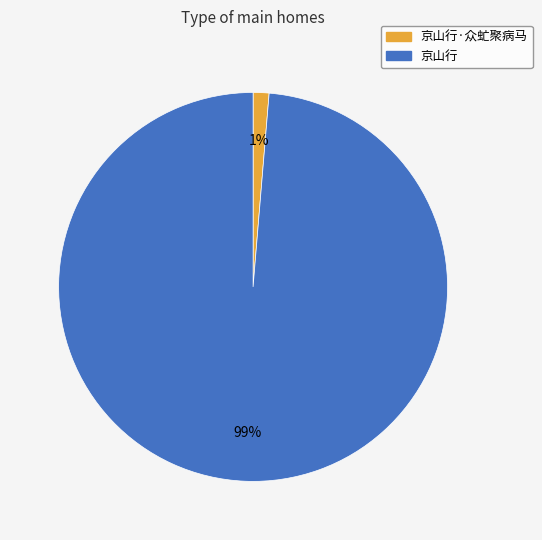

How many slices are in this pie chart?

2